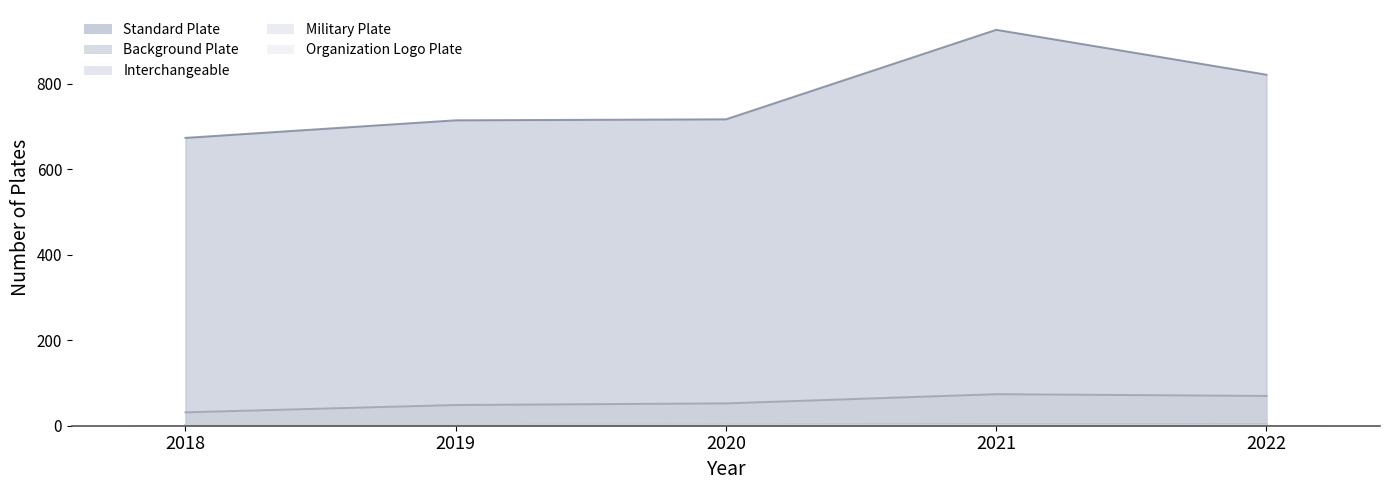

What is the spread (max minus min) of values at 2018?

672.1